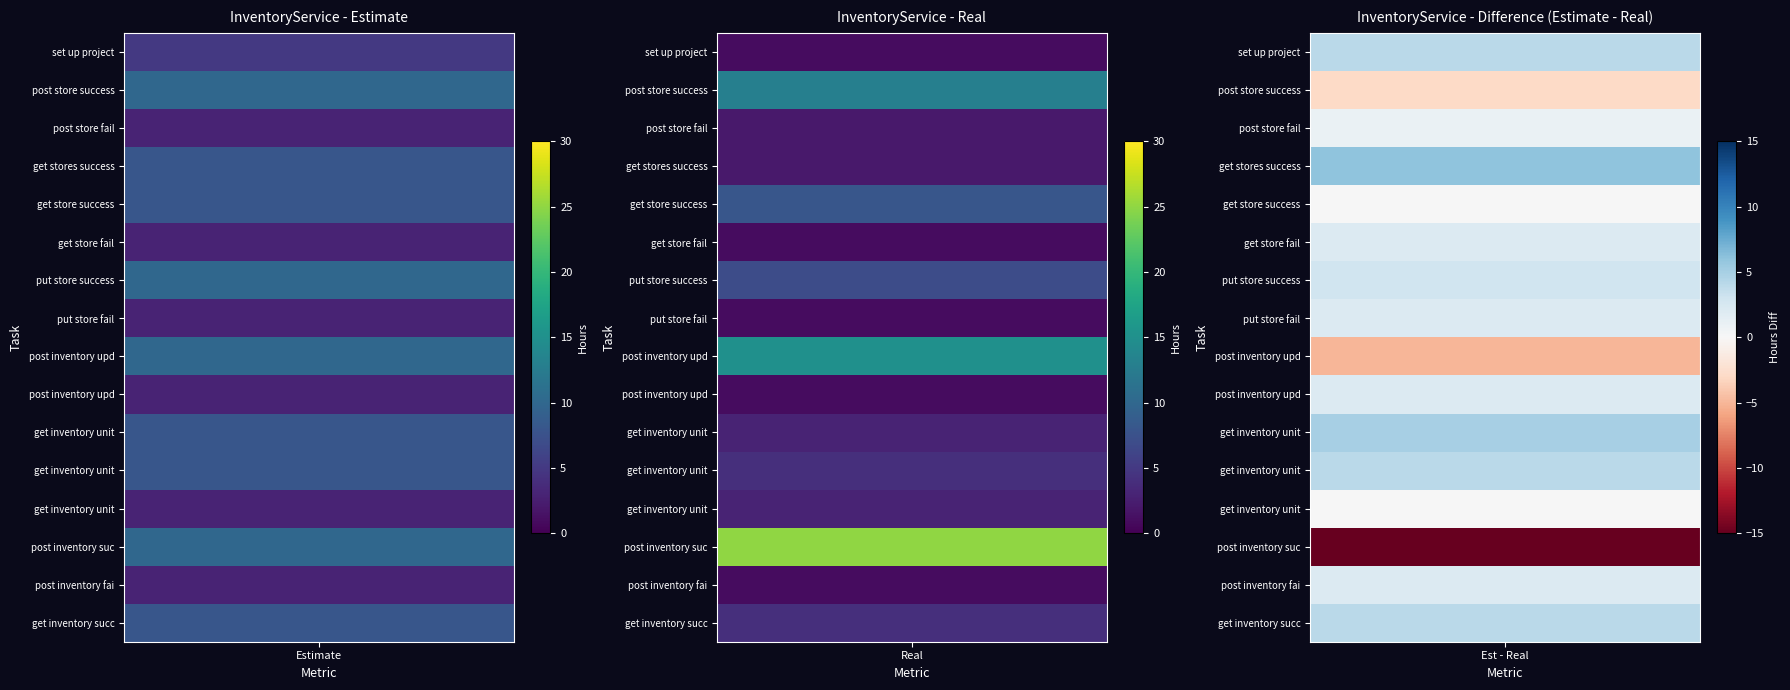

At Real, list the series in order from smallest to largest.

set up project, get_store_fail, put_store_fail, post_inventory_update_fail, post_inventory_fail, post_store_fail, get_stores_success, get_inventory_unit_1, get_inventory_unit_fail, get_inventory_unit_2, get_inventory_success, put_store_success, get_store_success, post_store_success, post_inventory_update_success, post_inventory_success